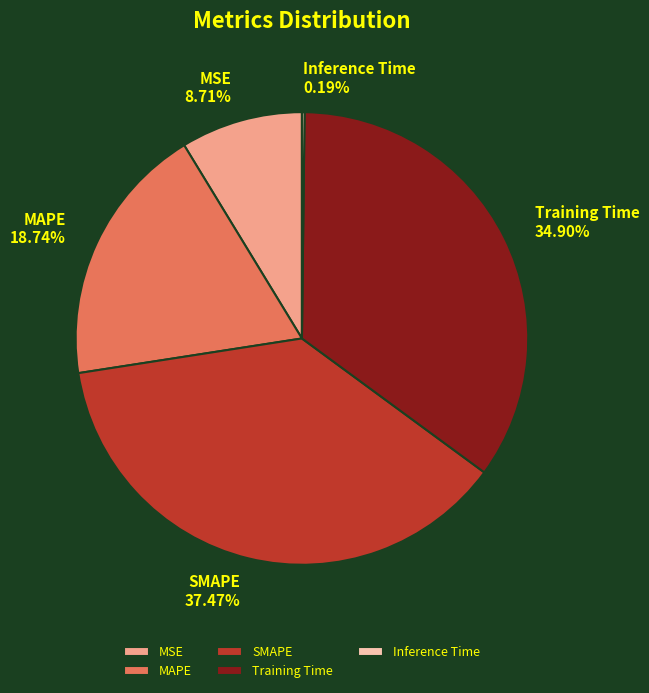

To the nearest percent, what is the difference between the largest and smallest slice percentages?

37%